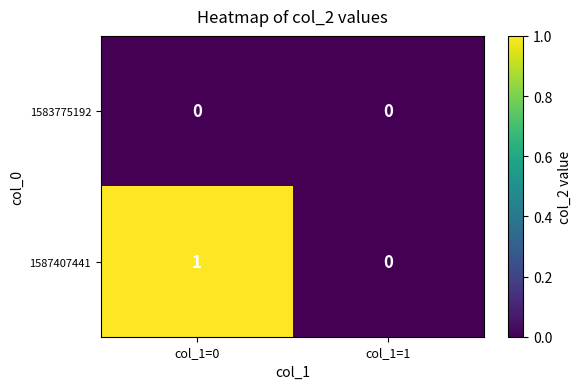

List the series in order of their peak value, highest first.

1587407441, 1583775192